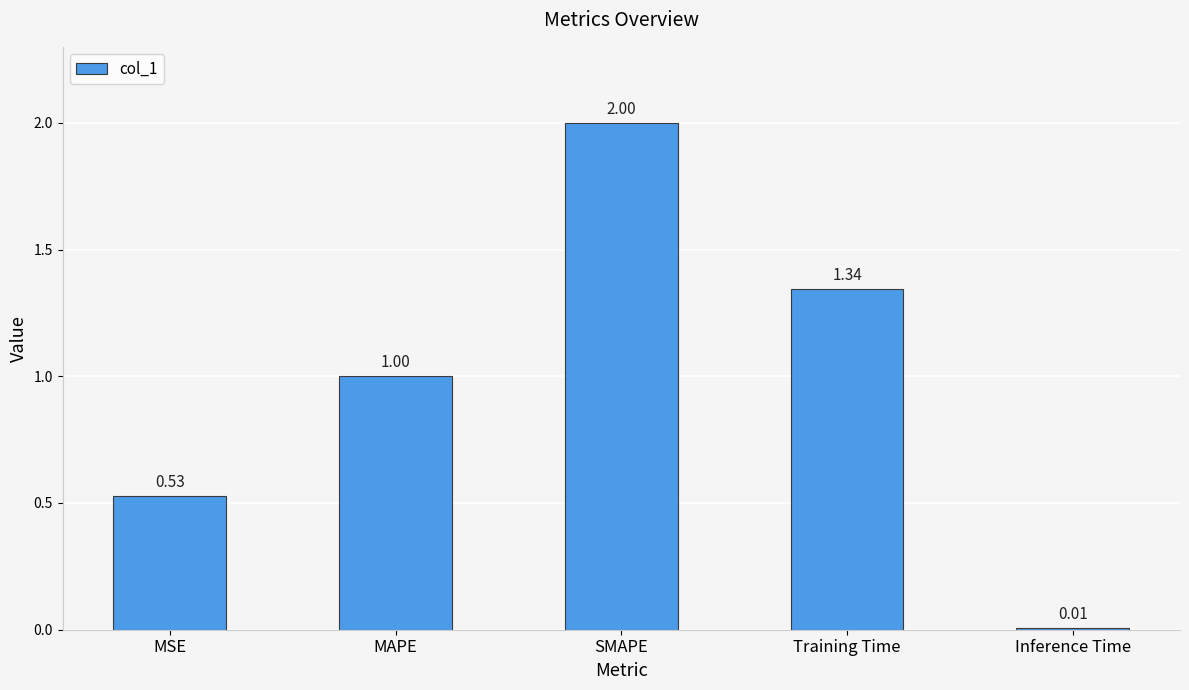

Rank the categories by value from highest to lowest.

SMAPE, Training Time, MAPE, MSE, Inference Time